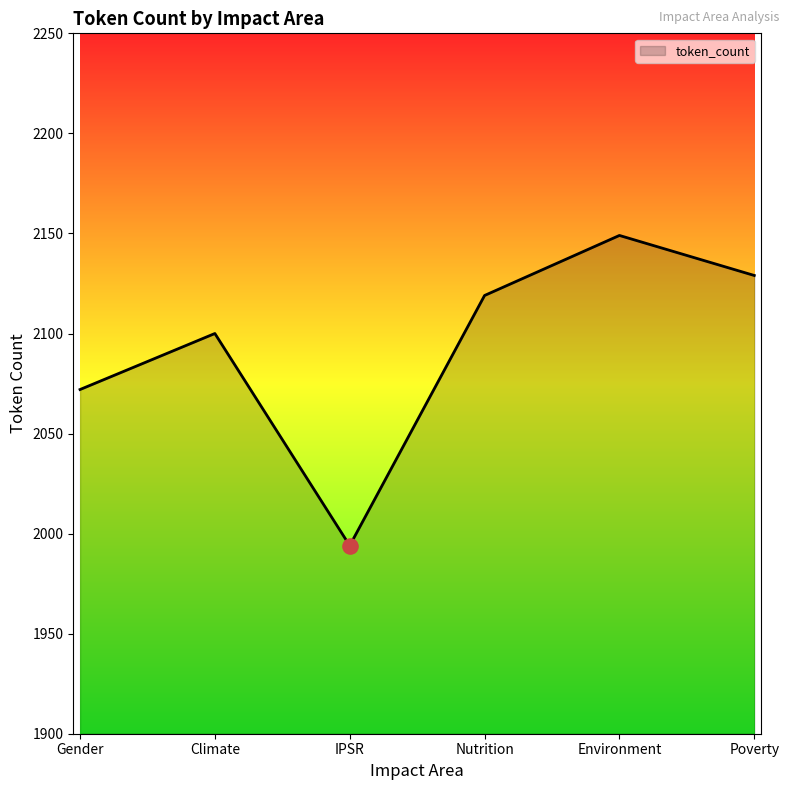

What is the change in value from IPSR to Poverty?

+135